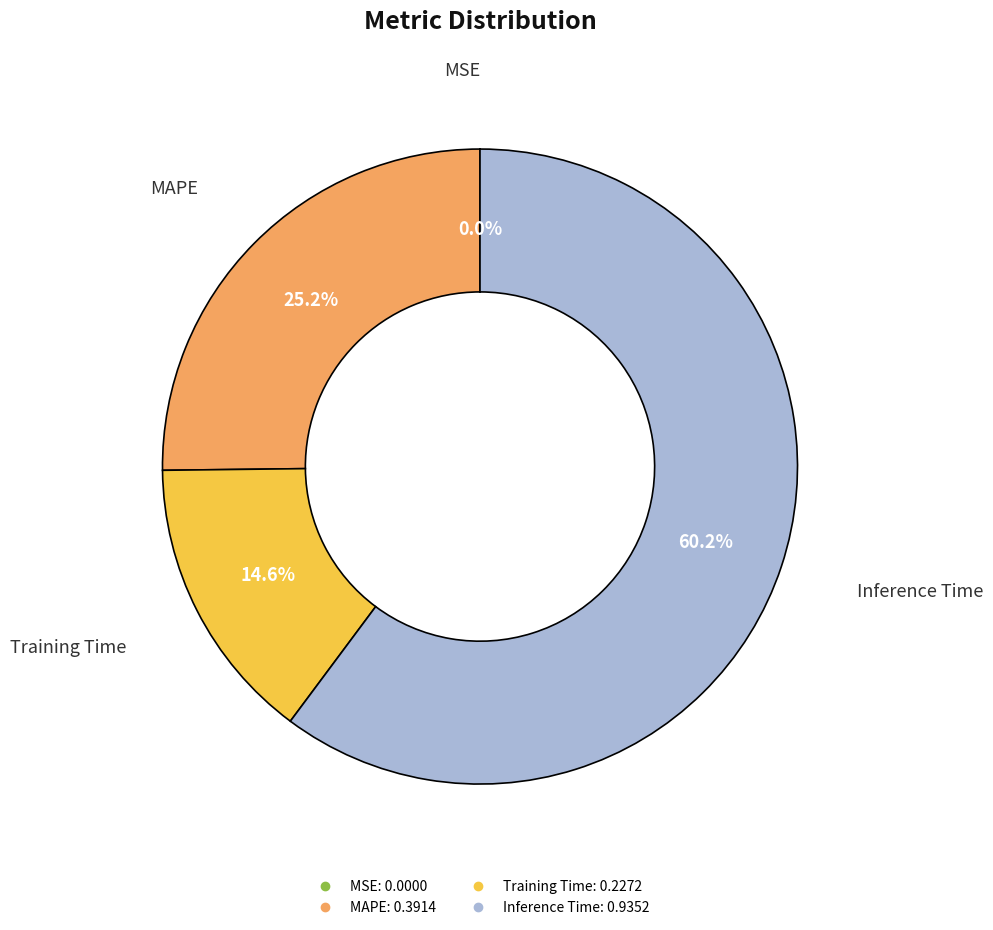

Does any single category account for the majority?

Yes